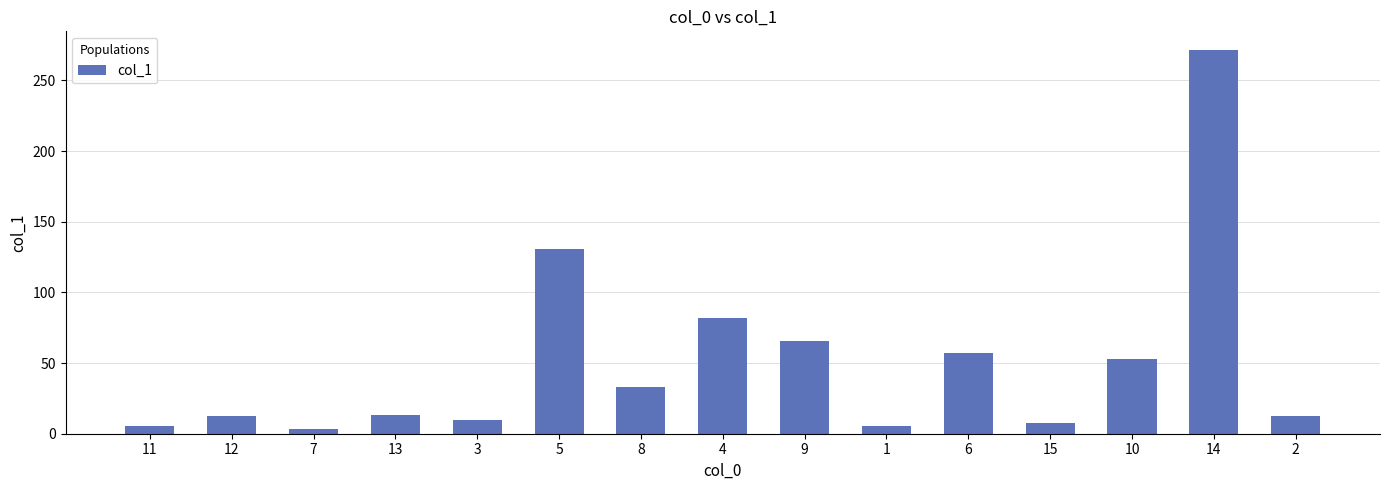

What is the greatest value displayed?

271.1